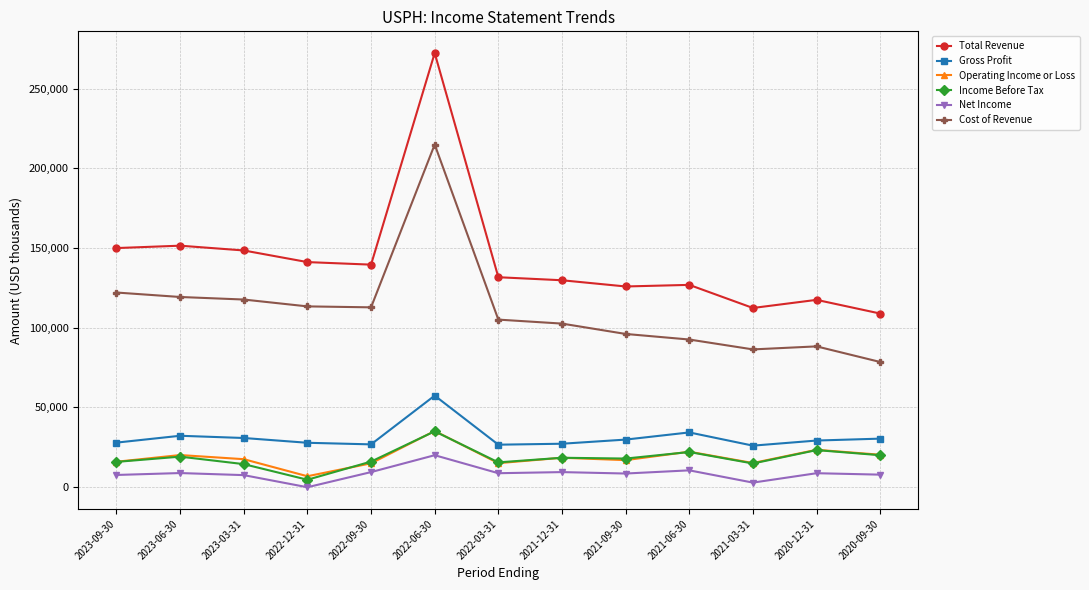

At how many categories does at least one series exceed 44117?

13